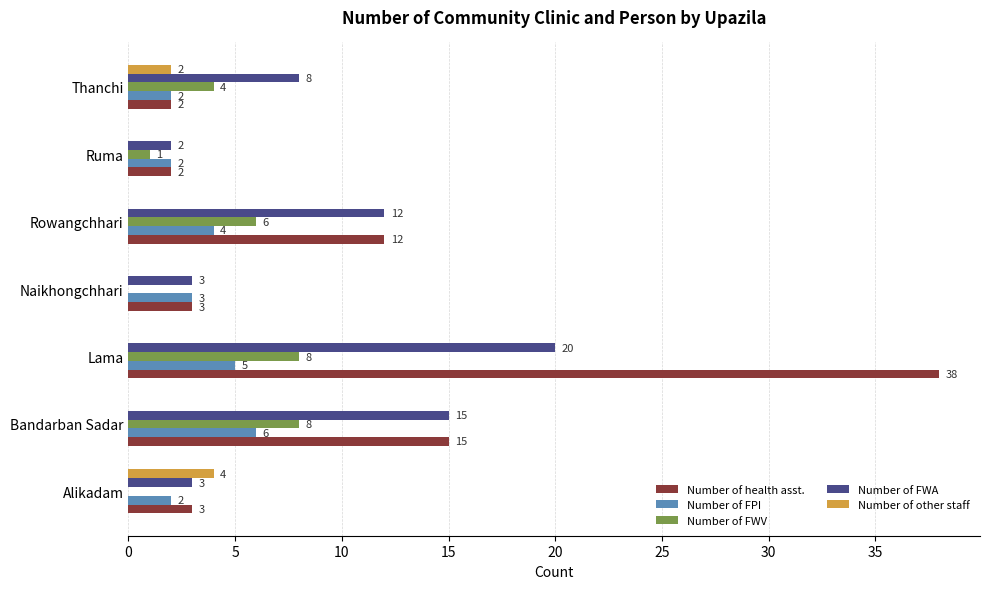

The Number of FWA series shows 13 at Thanchi. True or false?

False